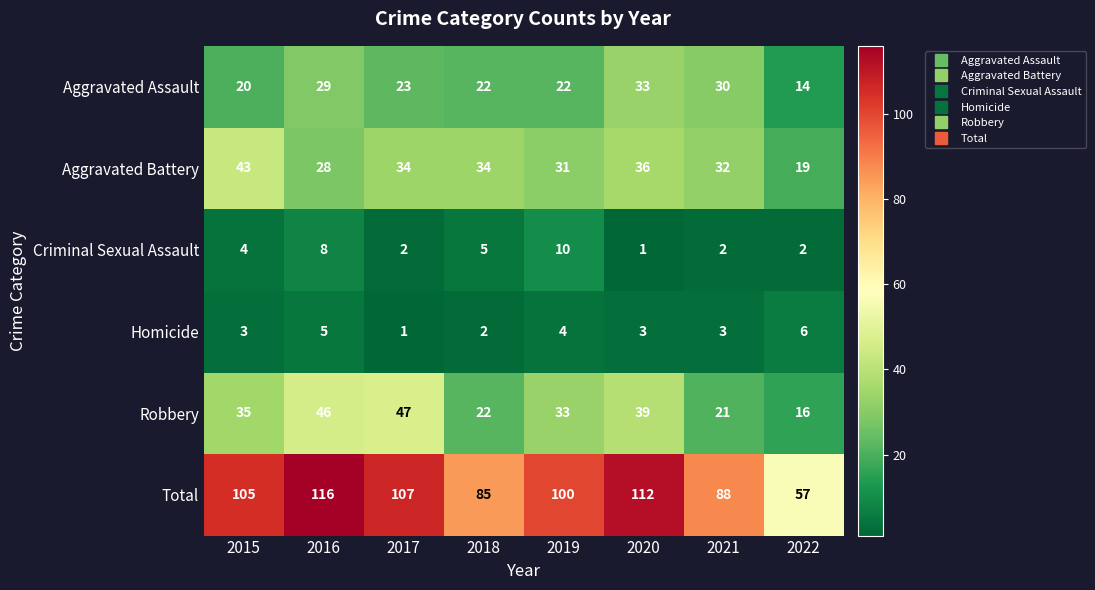

List the series in order of their peak value, lowest first.

Homicide, Criminal Sexual Assault, Aggravated Assault, Aggravated Battery, Robbery, Total